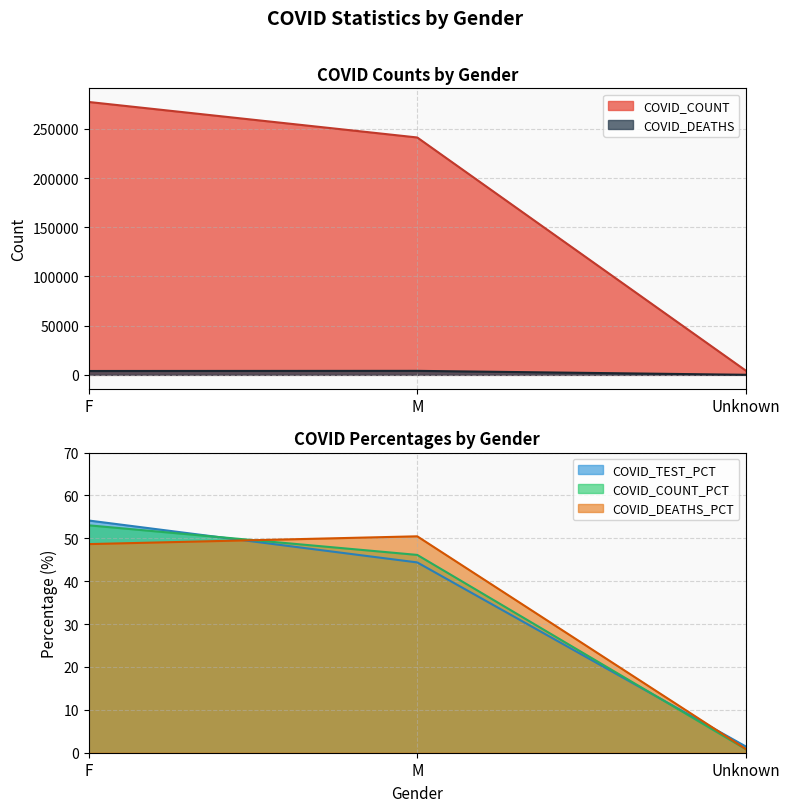

Is it true that COVID_TEST_PCT equals 1.5 at Unknown?

True